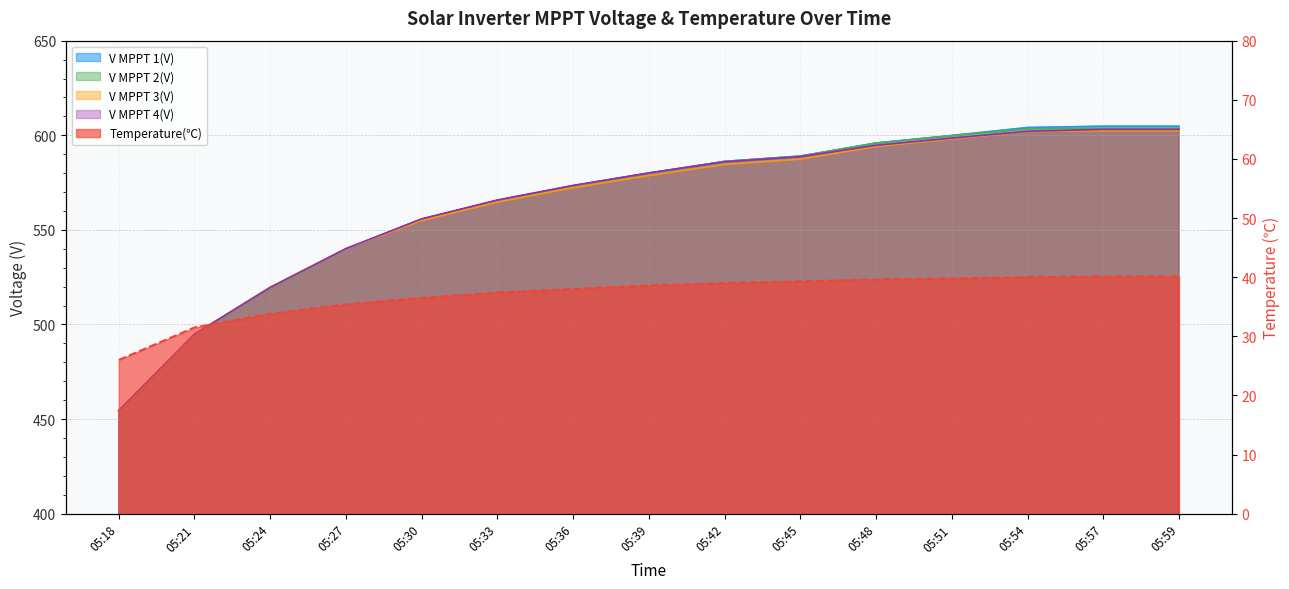

Is the value of Temperature(℃) at 05:45 greater than the value of V MPPT 2(V) at 05:48?

No